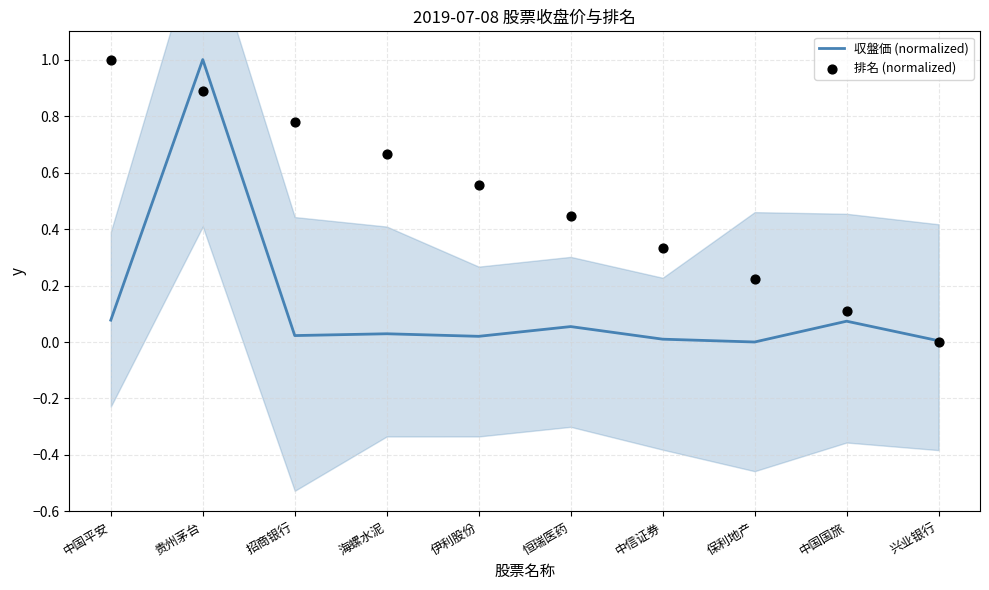

Is the value of 排名 (normalized) at 中国平安 greater than the value of 収盤価 (normalized) at 中国平安?

Yes